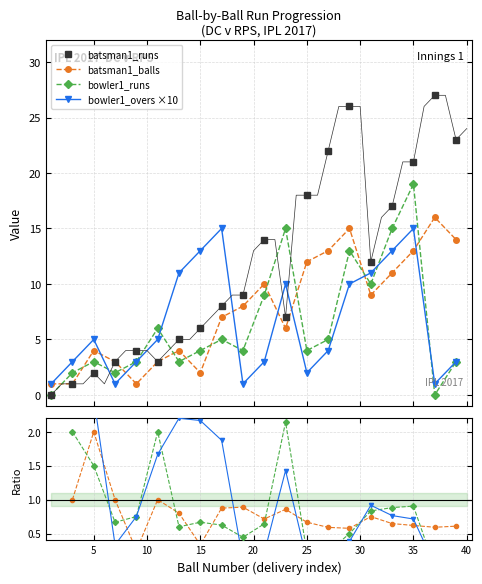

True or false: batsman1_balls has more than 0 points higher than both neighbors.

True